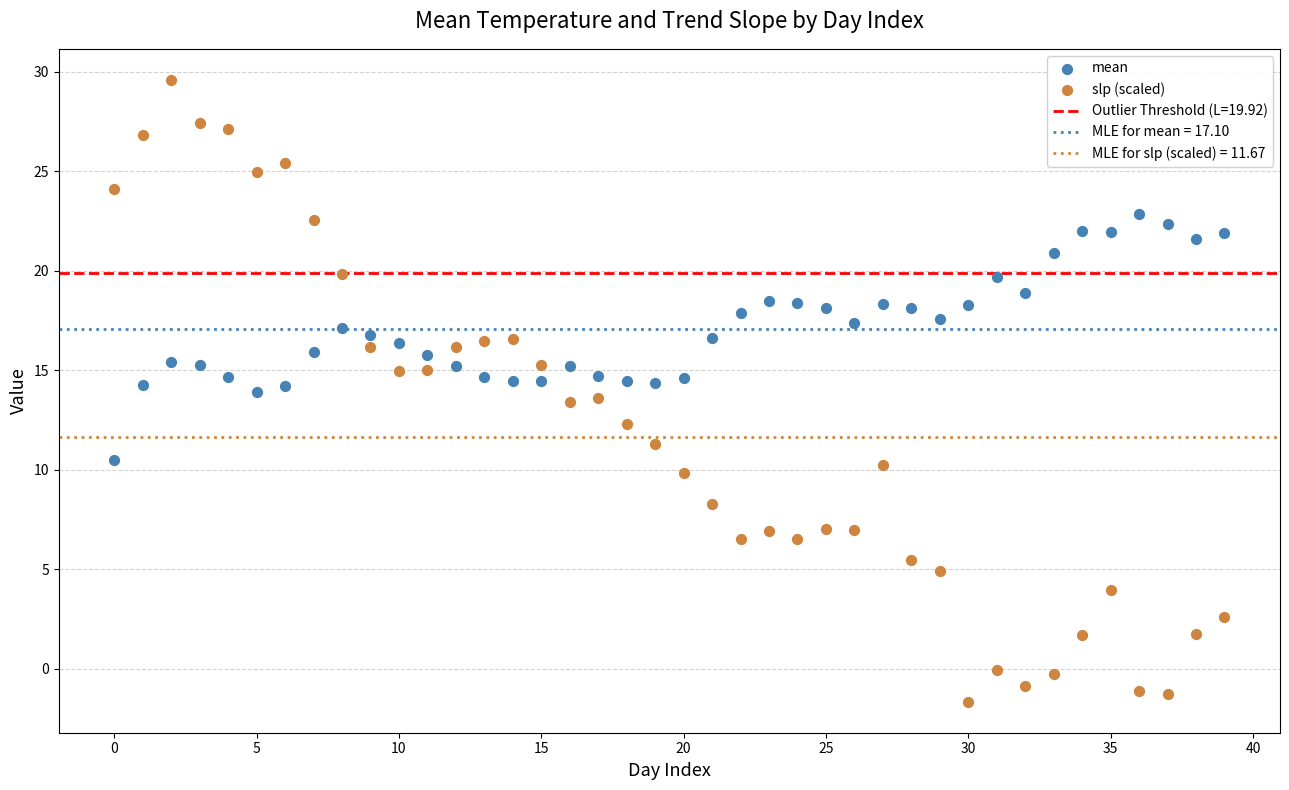

Which series has the widest spread of Y values?

slp (scaled)